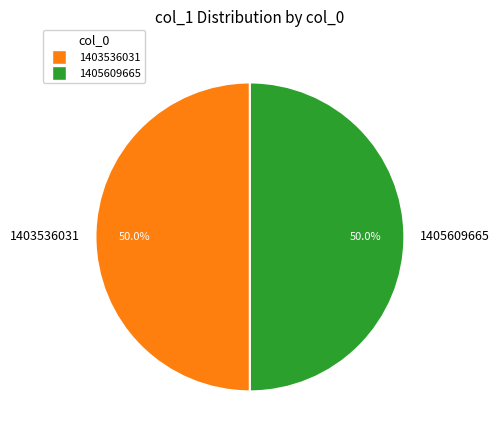

How many segments does this pie chart have?

2